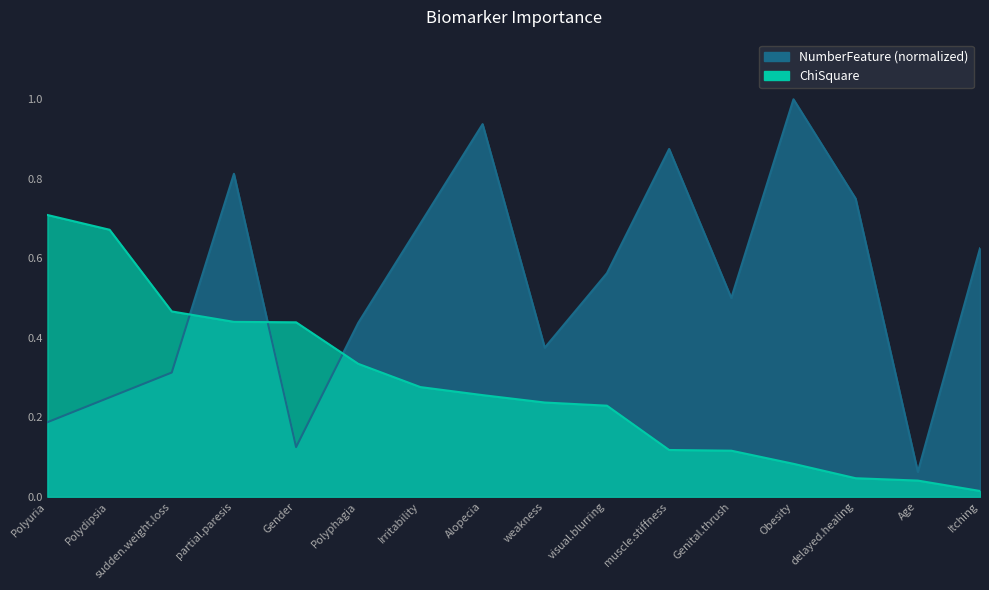

Which has a higher value, weakness or partial.paresis?

partial.paresis